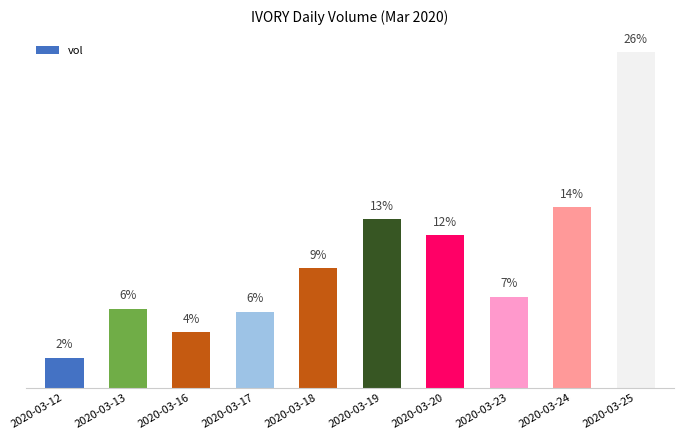

What is the value of the 6th bar from the left?

1598300